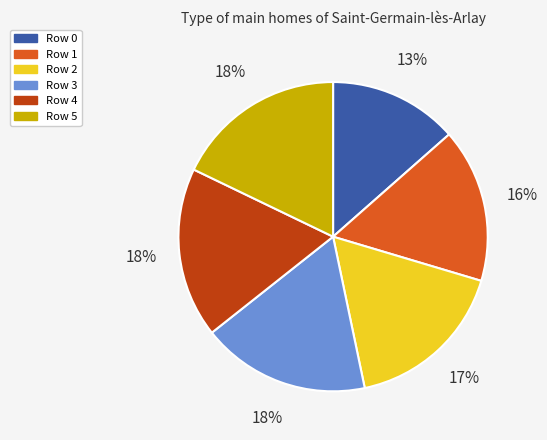

To the nearest percent, what is the average slice percentage?

17%